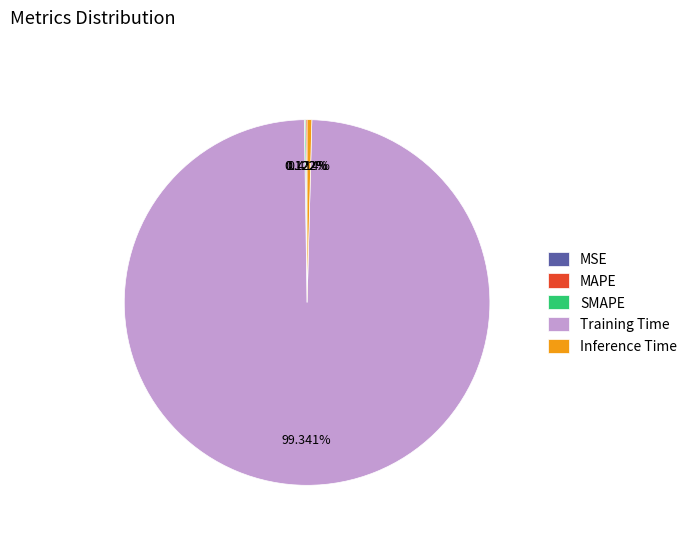

Which category has the biggest portion of the pie?

Training Time